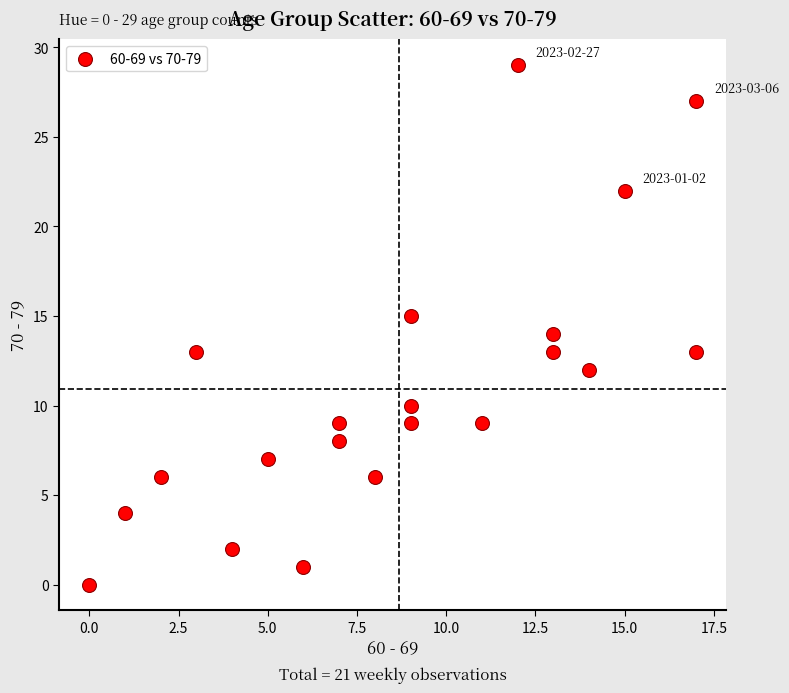

What is the range of Y values (max minus min)?

29